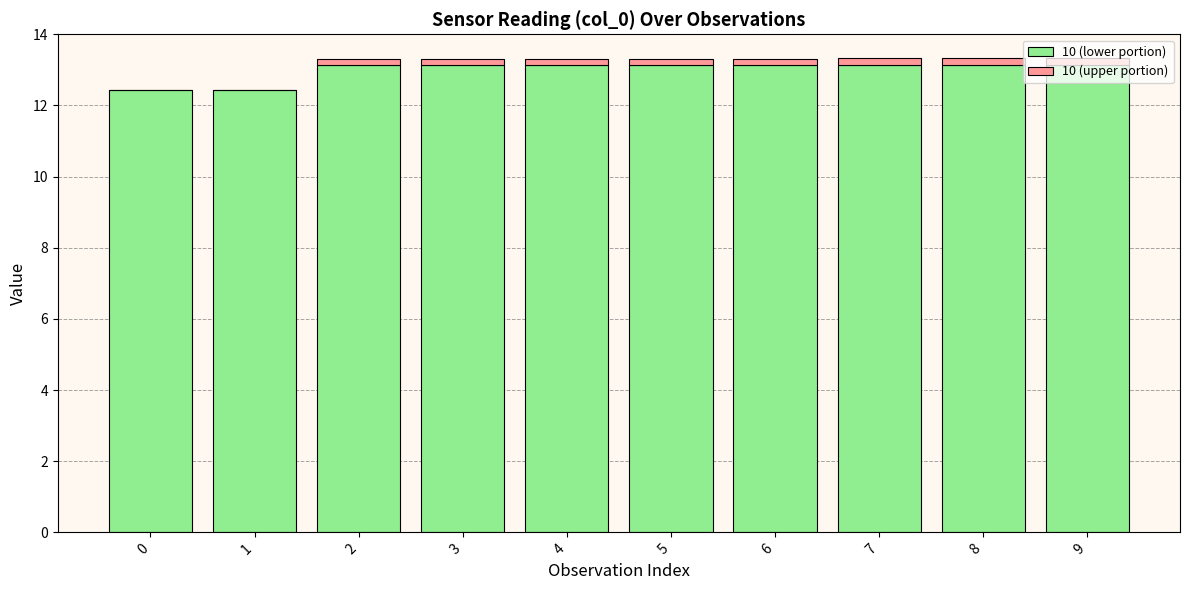

What is the total value across all series at 1?

12.4